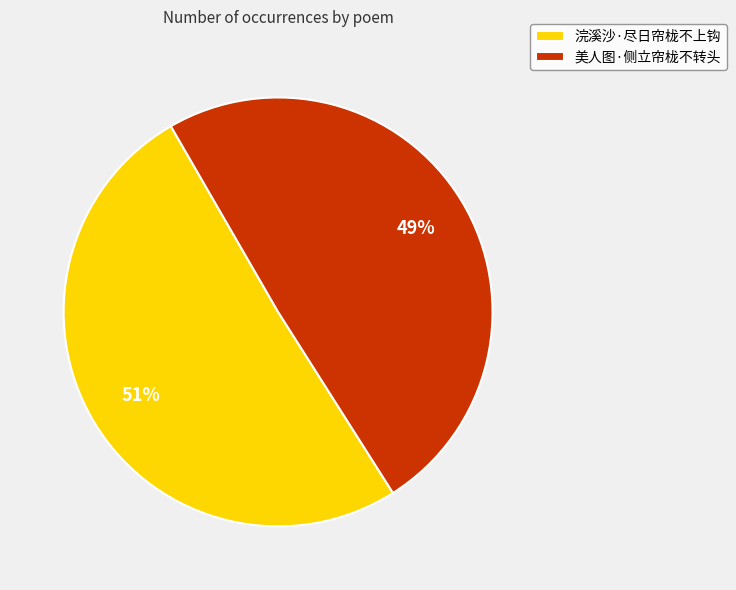

Which has a higher value, 美人图·侧立帘栊不转头 or 浣溪沙·尽日帘栊不上钩?

浣溪沙·尽日帘栊不上钩